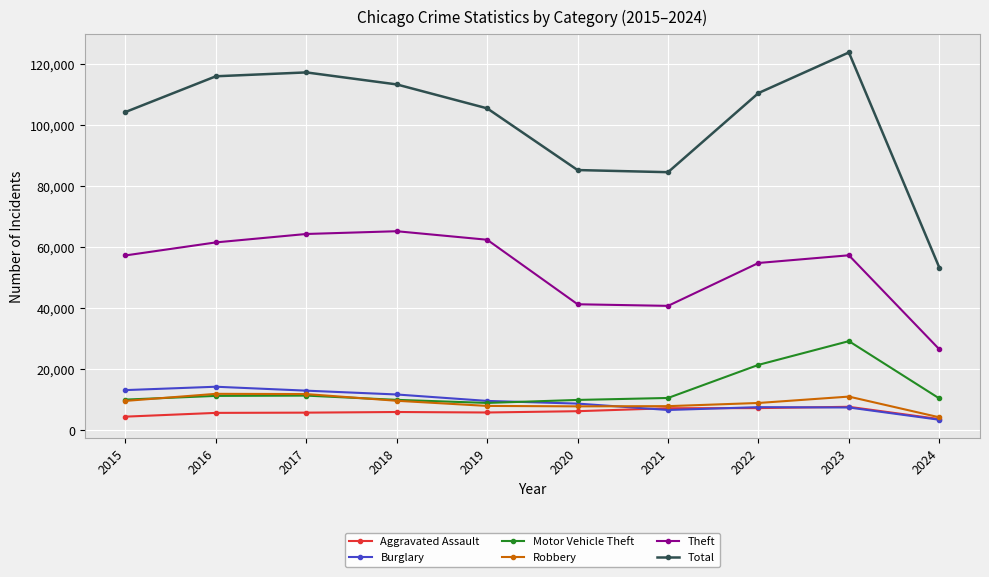

In Theft, how many points are higher than both neighbors (excluding endpoints)?

2